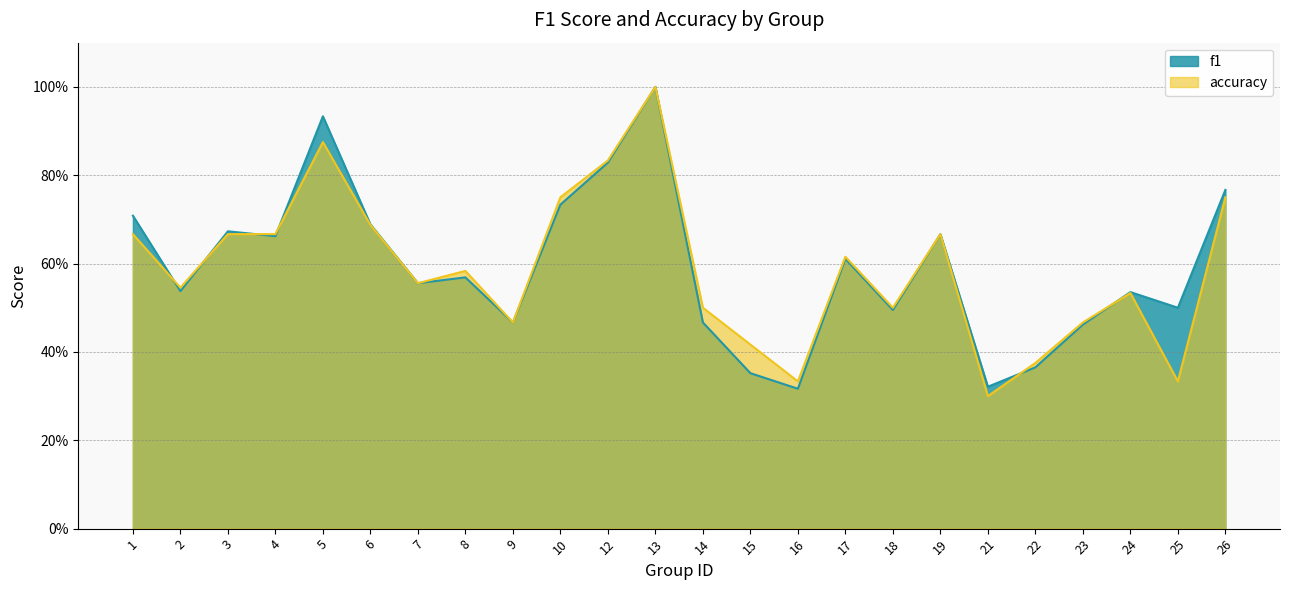

Which label corresponds to the largest value in the chart?

13